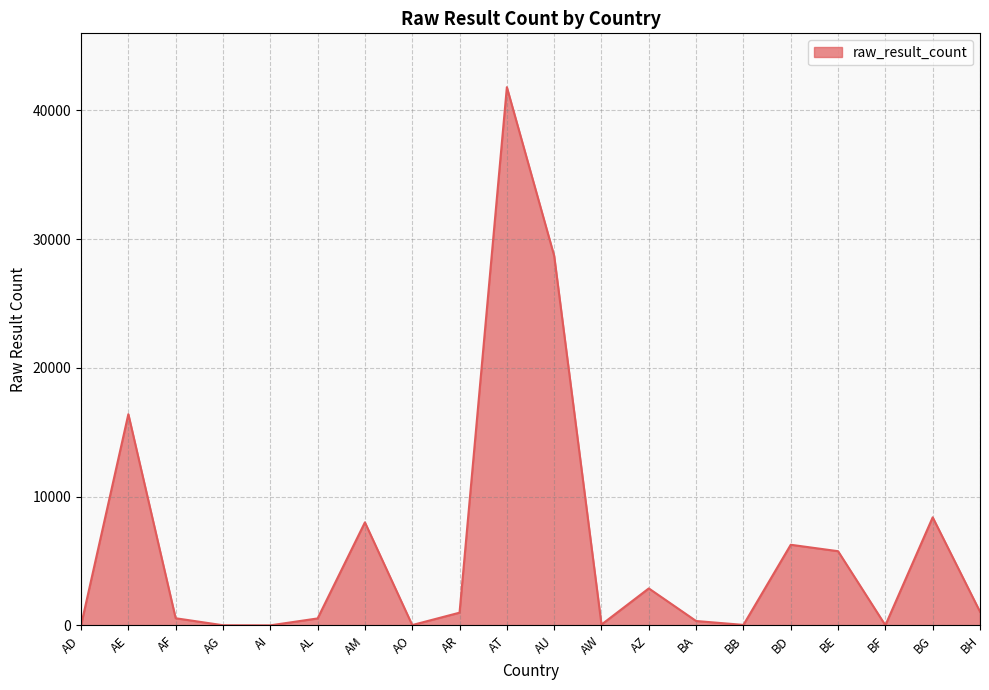

Which category has the highest value across all series?

AT